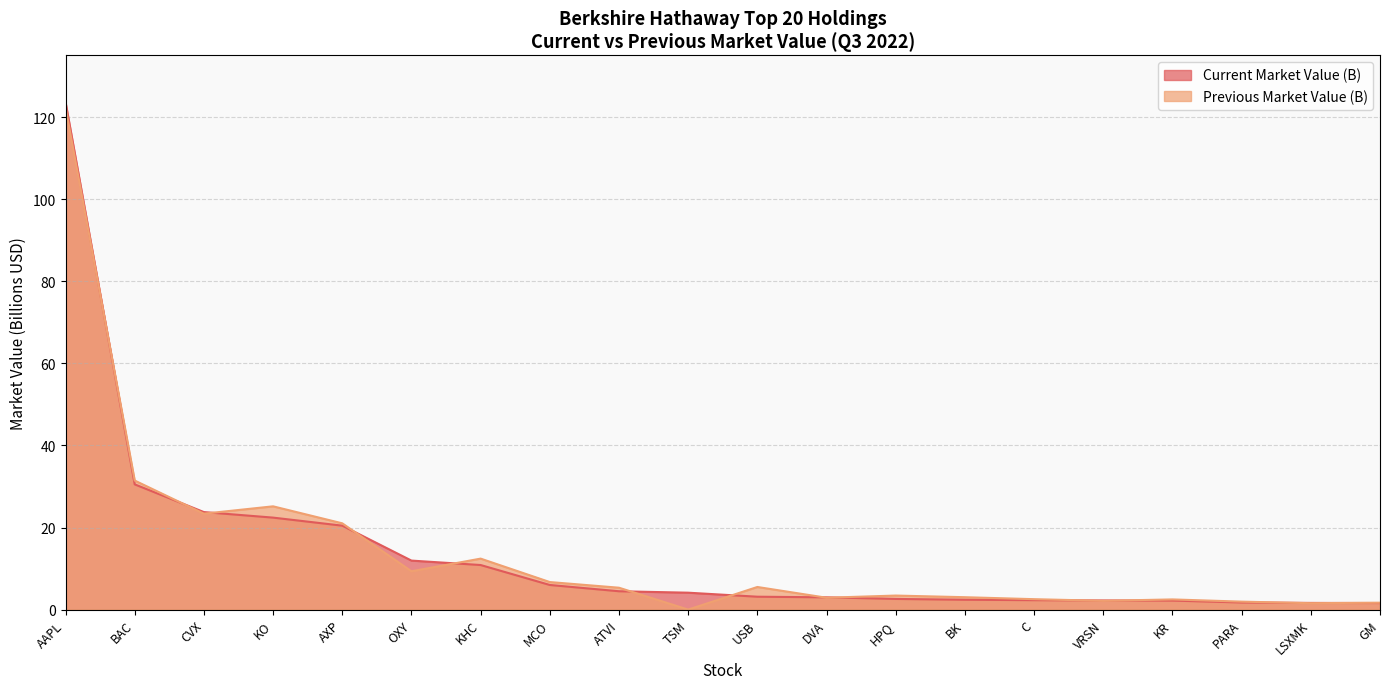

At which category is the sum across all series the highest?

AAPL